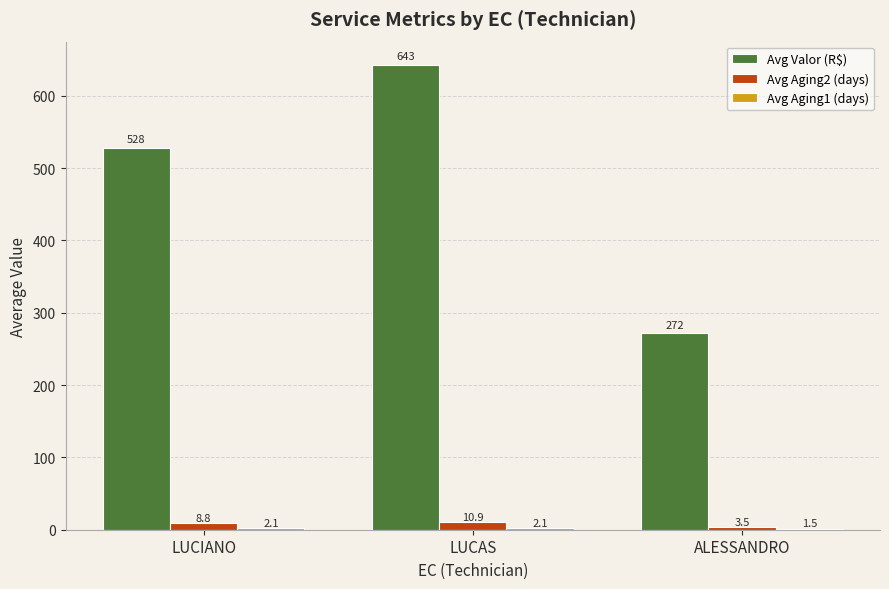

The Avg Valor (R$) series shows 368.3 at LUCAS. True or false?

False